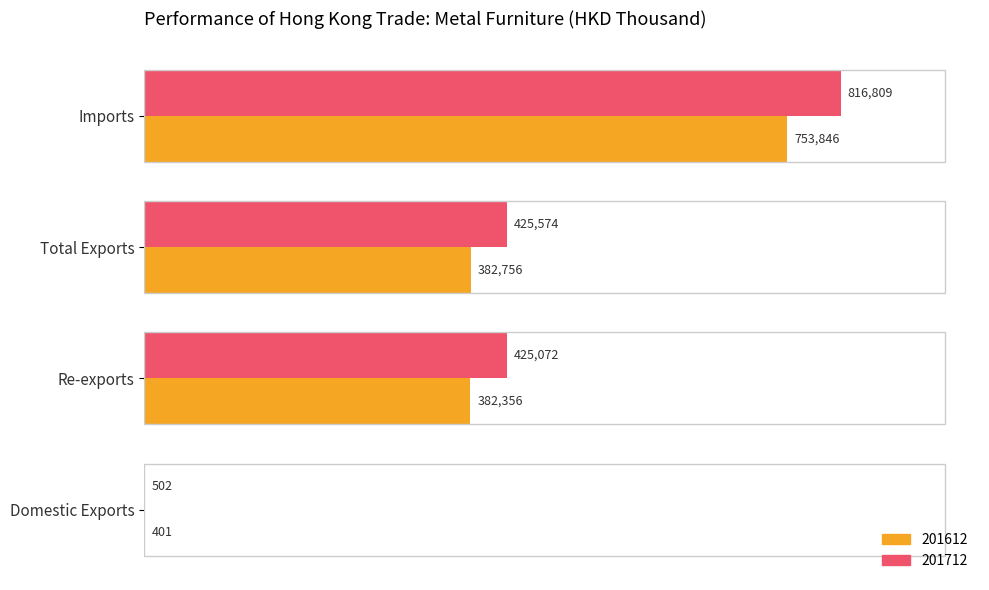

Between Domestic Exports and Re-exports, which series saw the biggest shift?

201712